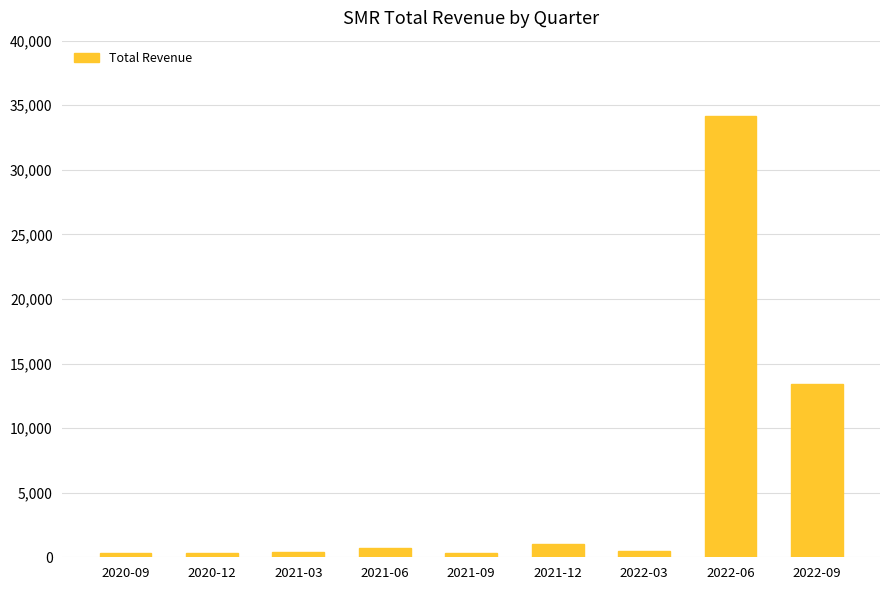

Where is the data nearest to the value 17250?

2022-09